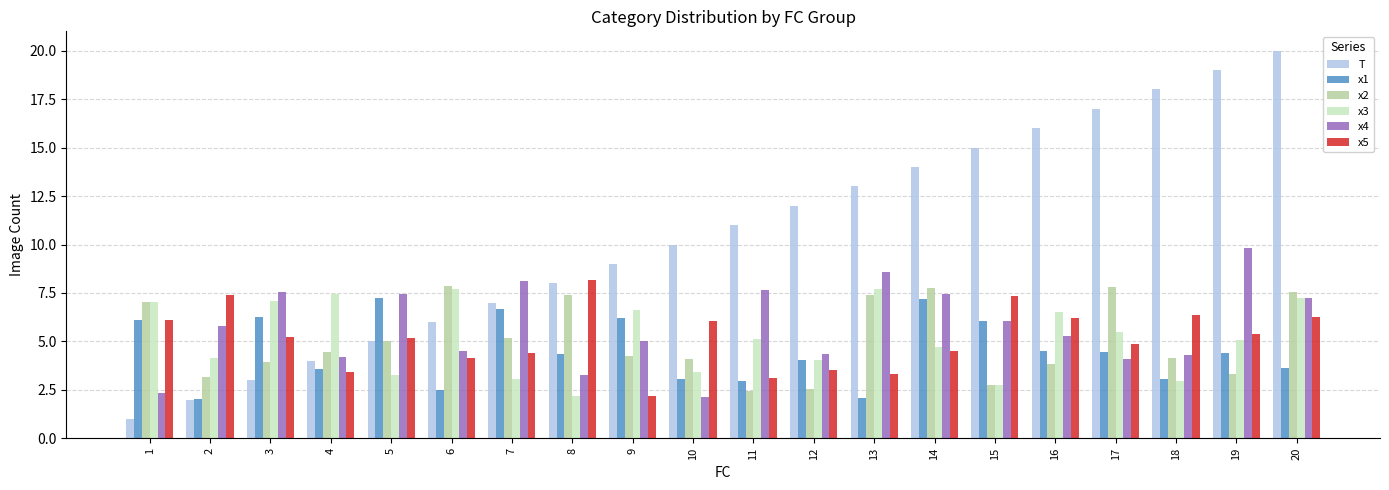

How many values in the T series are below 11?

10